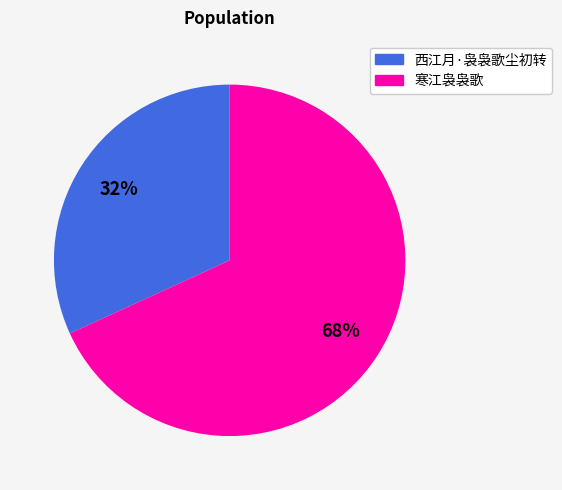

How many segments does this pie chart have?

2